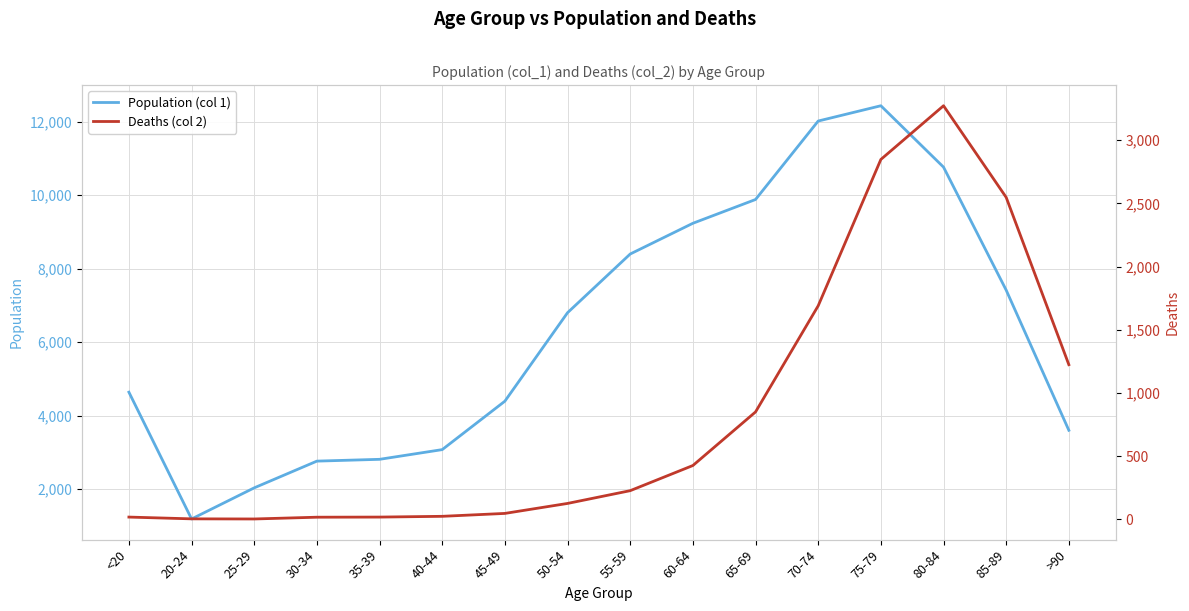

What is the average value of the Deaths (col 2) series?

834